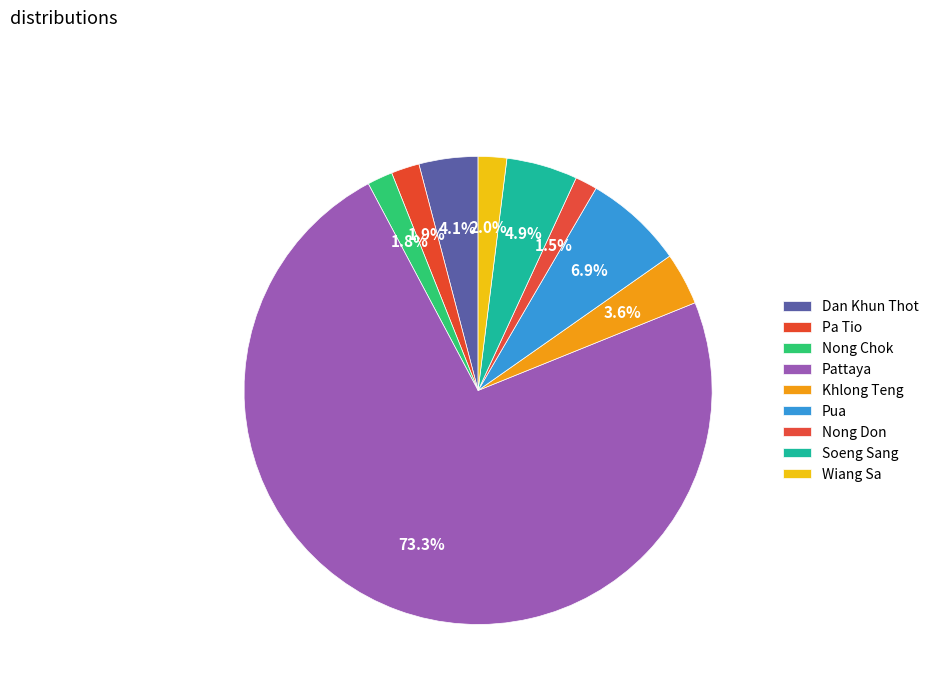

The Wiang Sa slice represents 9% of the pie. True or false?

False